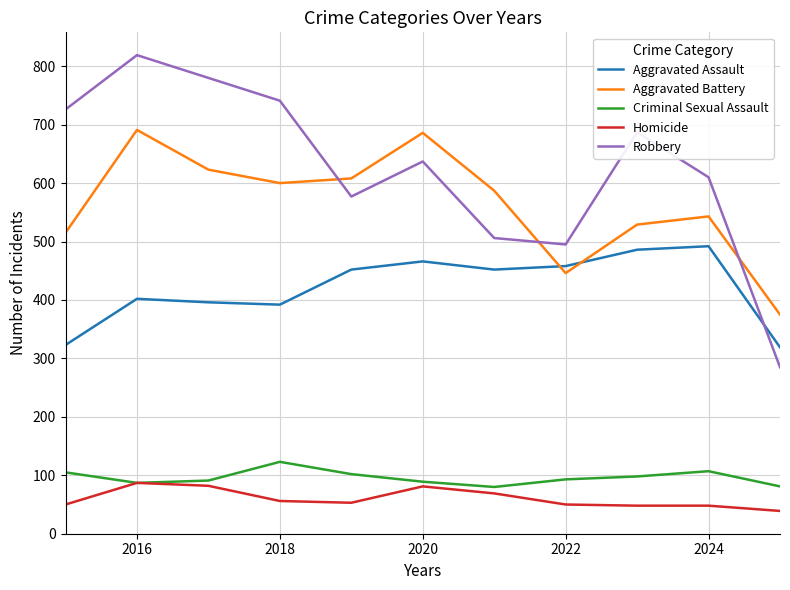

True or false: Robbery and Homicide intersect in this chart.

False